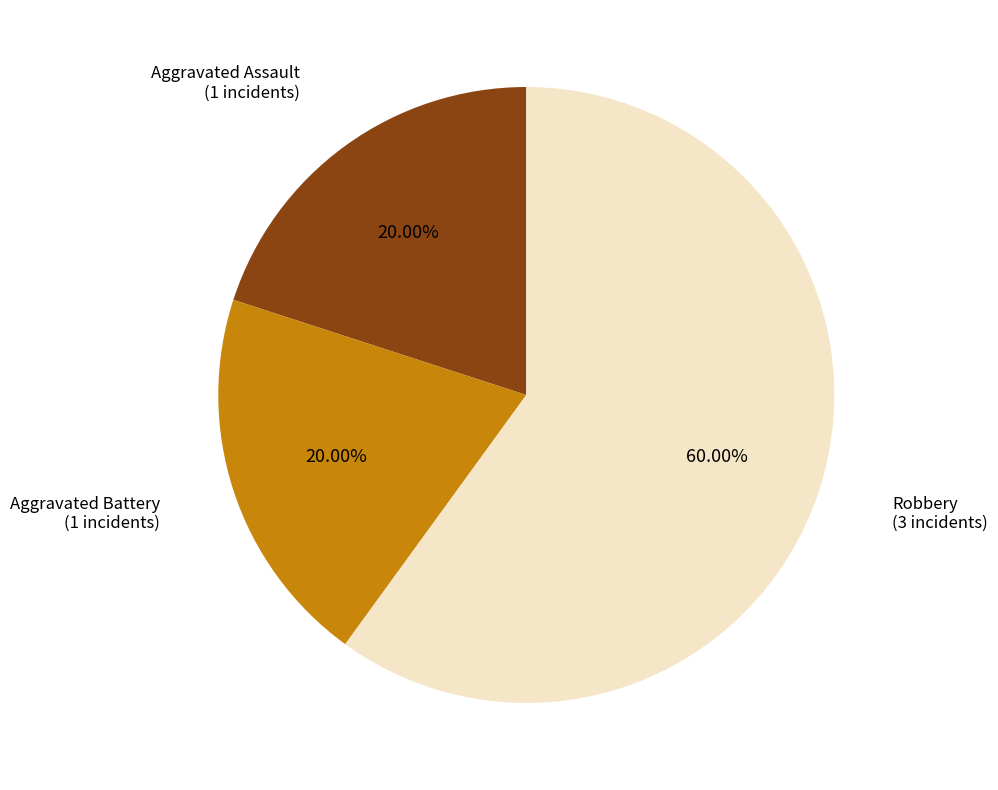

Does any single category account for the majority?

Yes